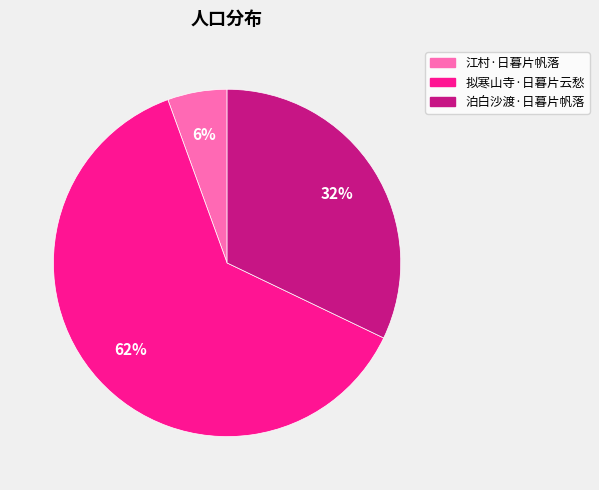

Is it true that 拟寒山寺·日暮片云愁 is 48% of the pie?

False